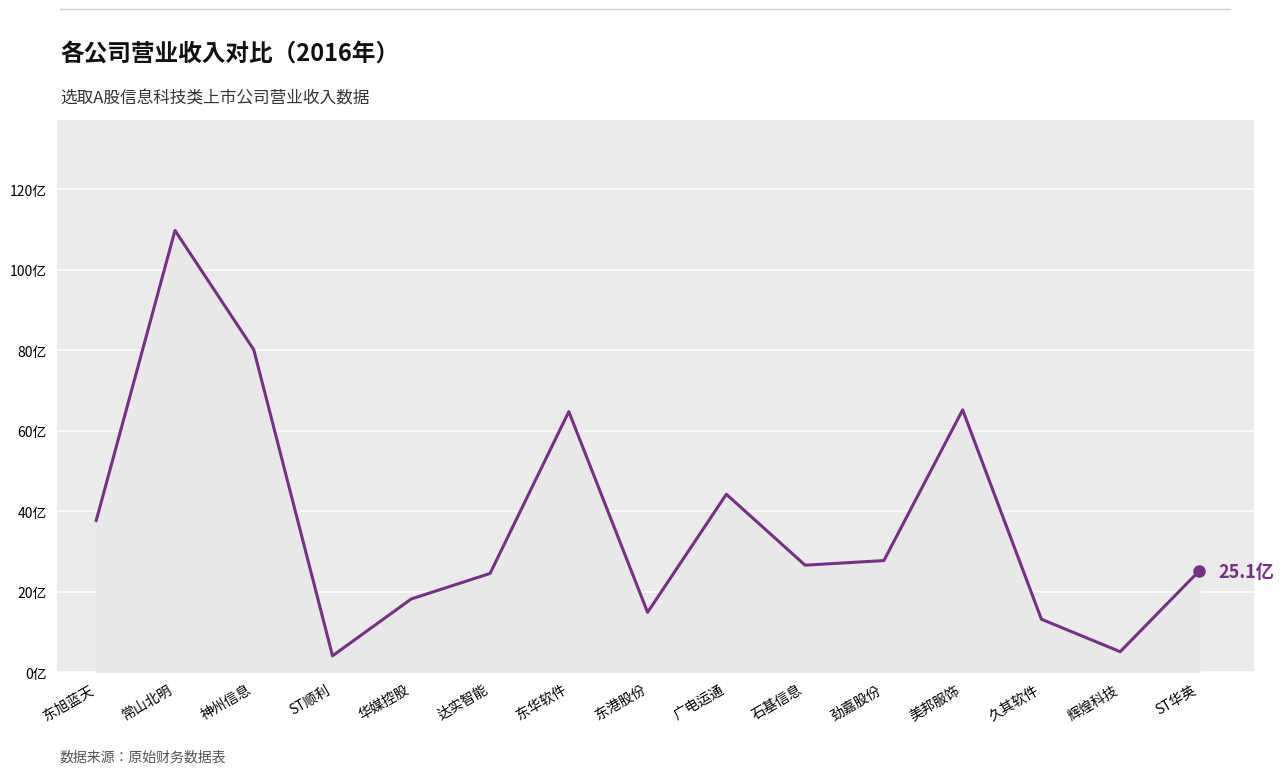

True or false: the data shows 27.8 at 劲嘉股份.

True